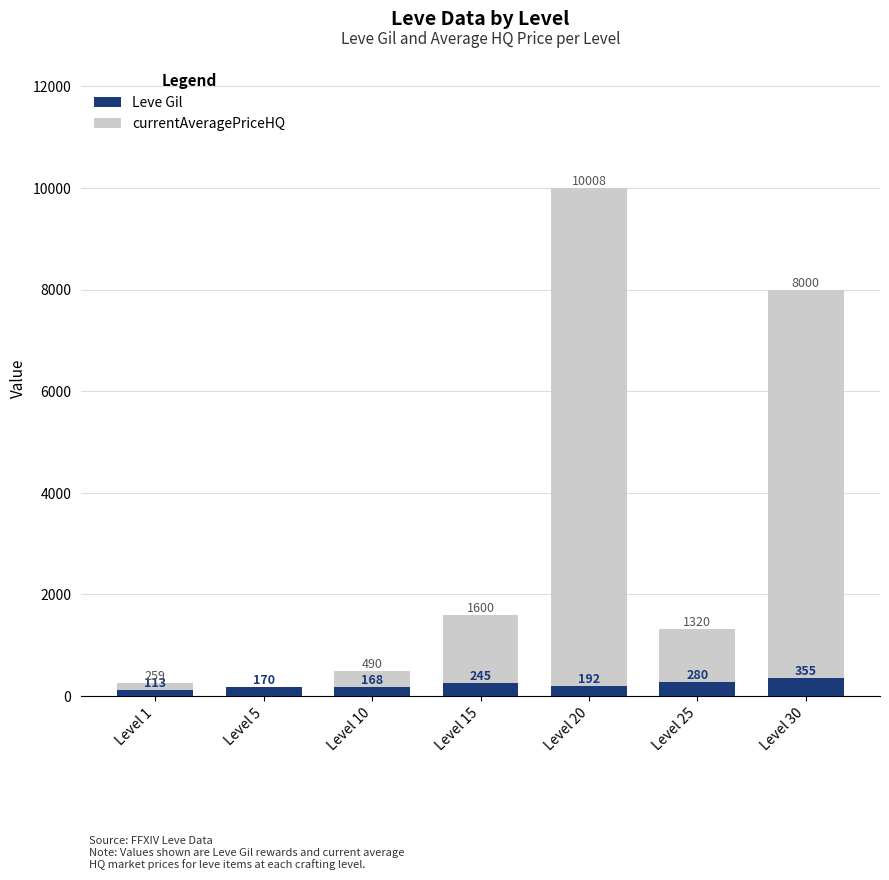

Reading left to right, what are all the values shown in this chart?

currentAveragePriceHQ: 259	0	490	1600	10008	1320	8000
Leve Gil: 113	170	168	245	192	280	355